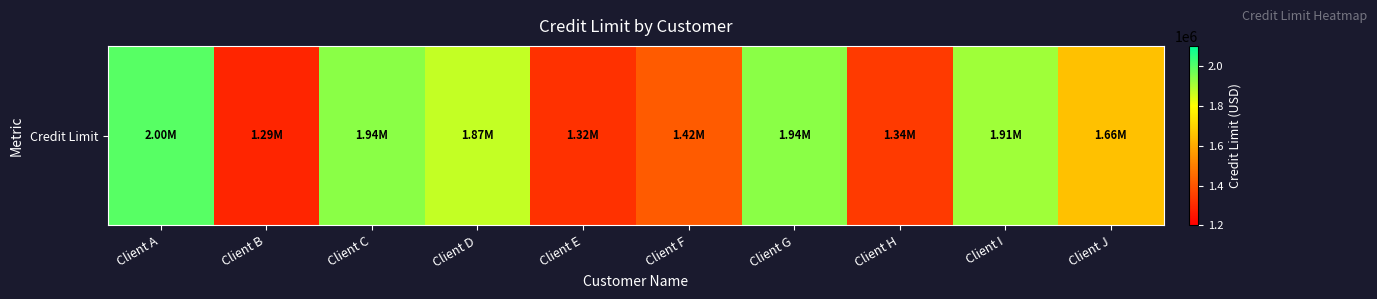

Which has a higher value, Client G or Client J?

Client G